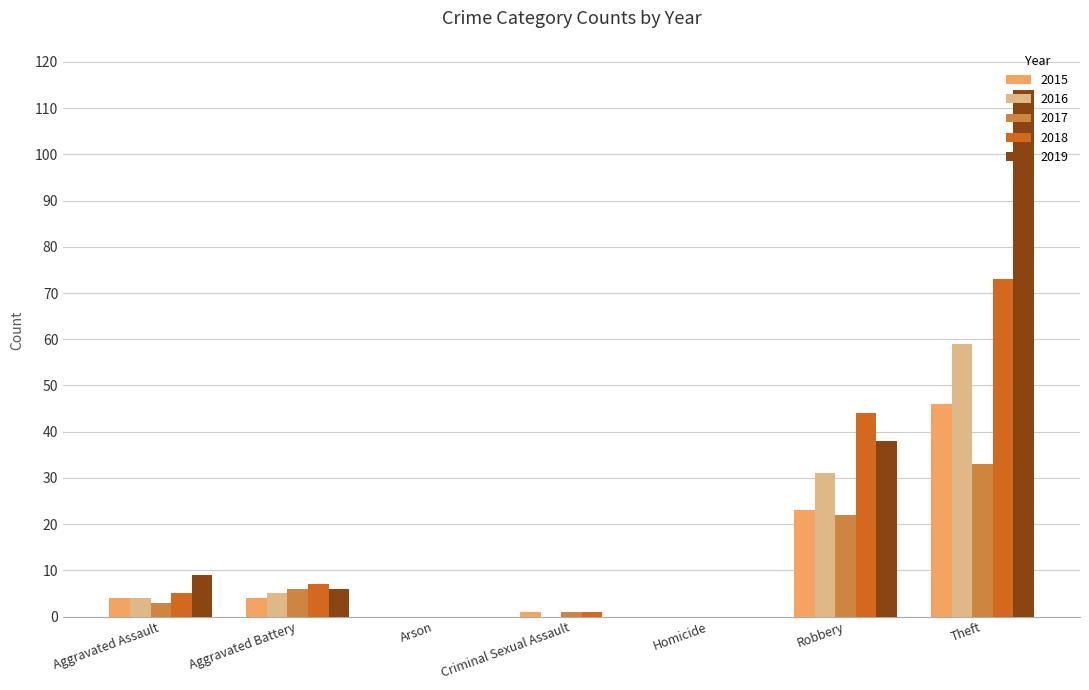

How many groups of bars are there?

7